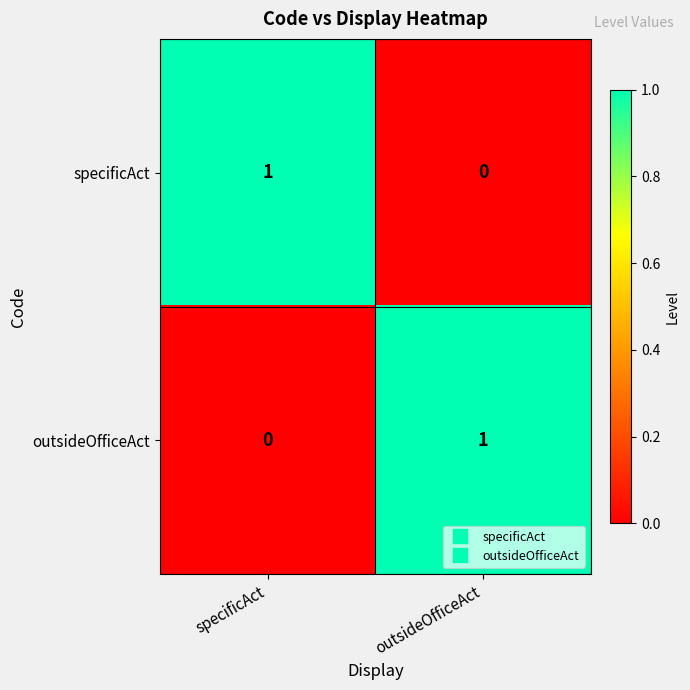

How many data points in specificAct are less than 1?

1